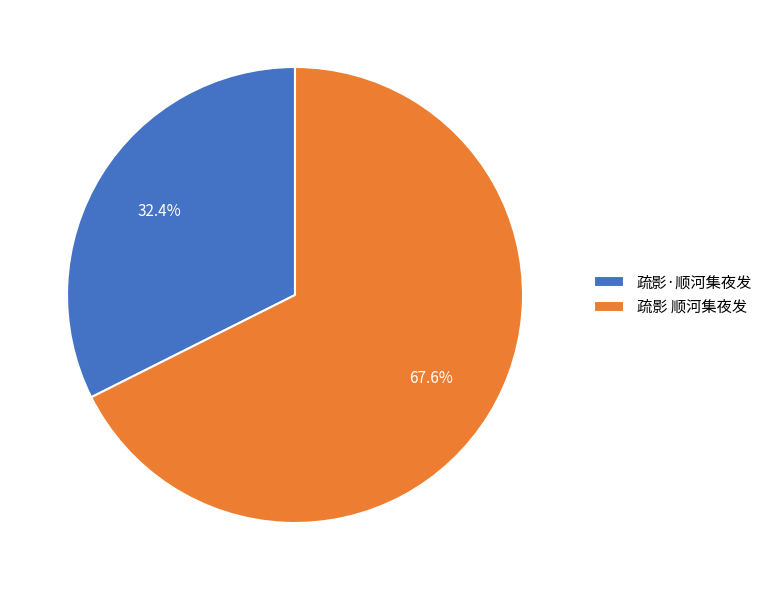

How many segments does this pie chart have?

2